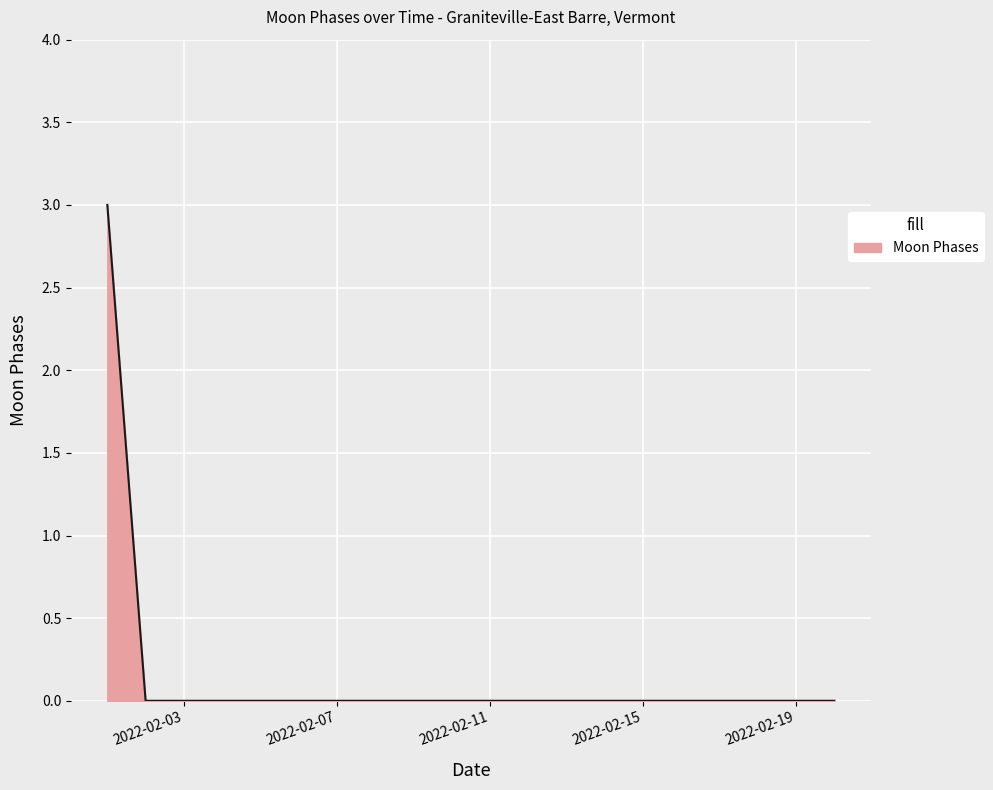

What is the greatest value displayed?

3